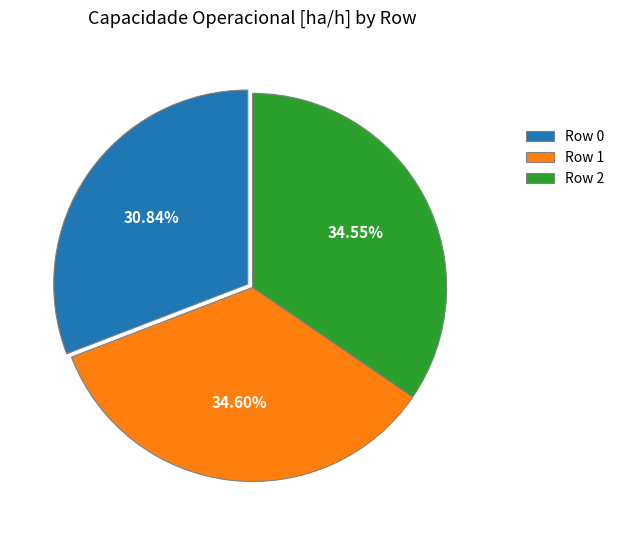

Is Row 1 the majority of the pie?

No